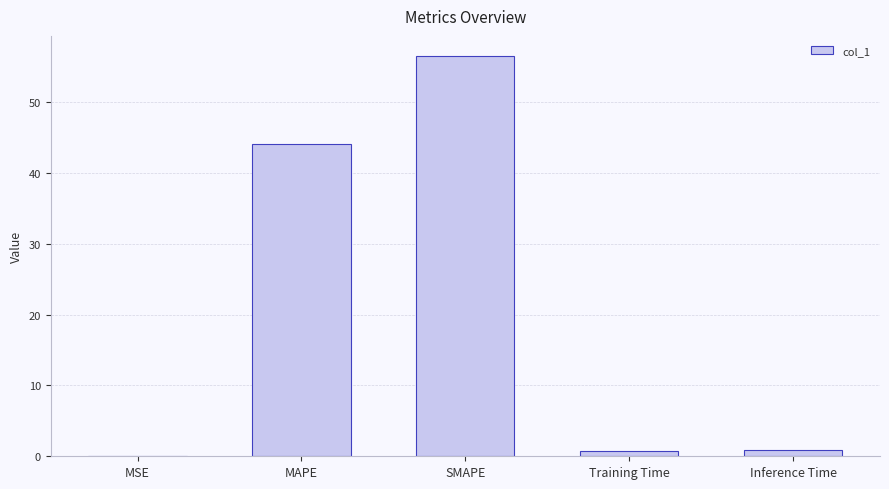

Which has a higher value, MAPE or MSE?

MAPE